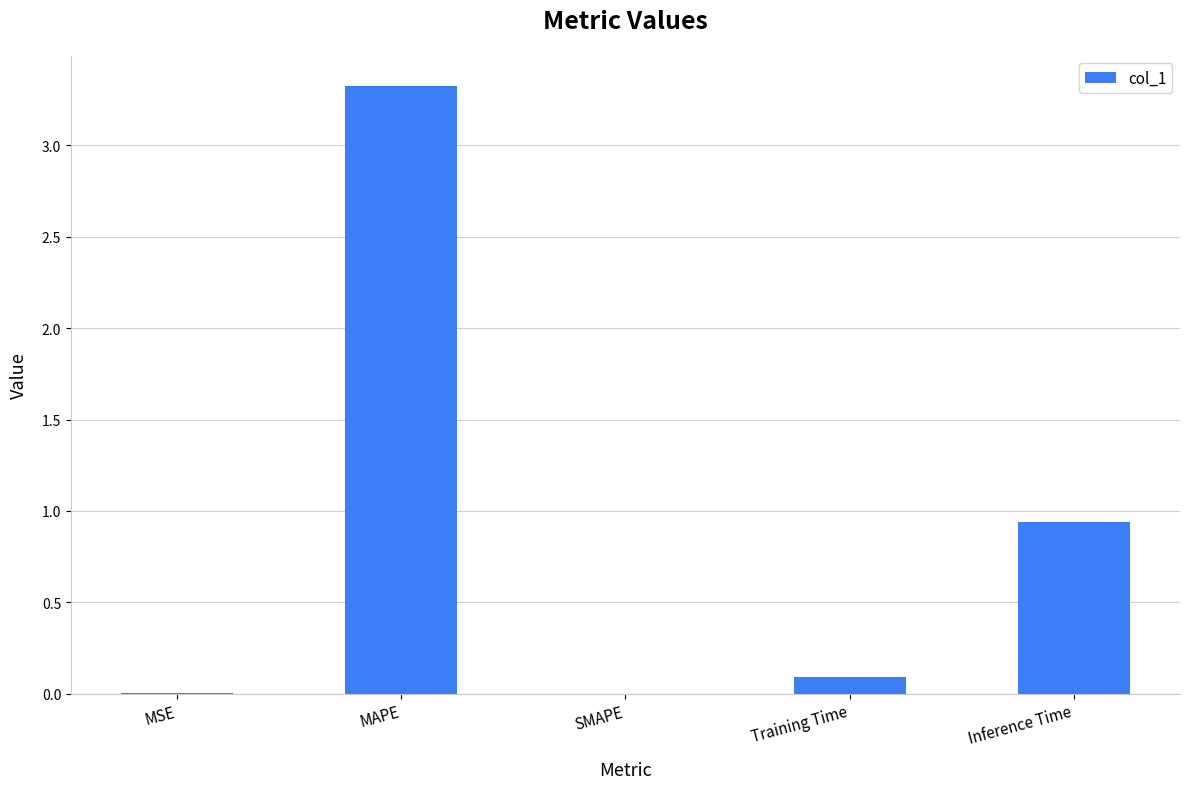

Are the bars grouped side by side (vs. stacked)?

No